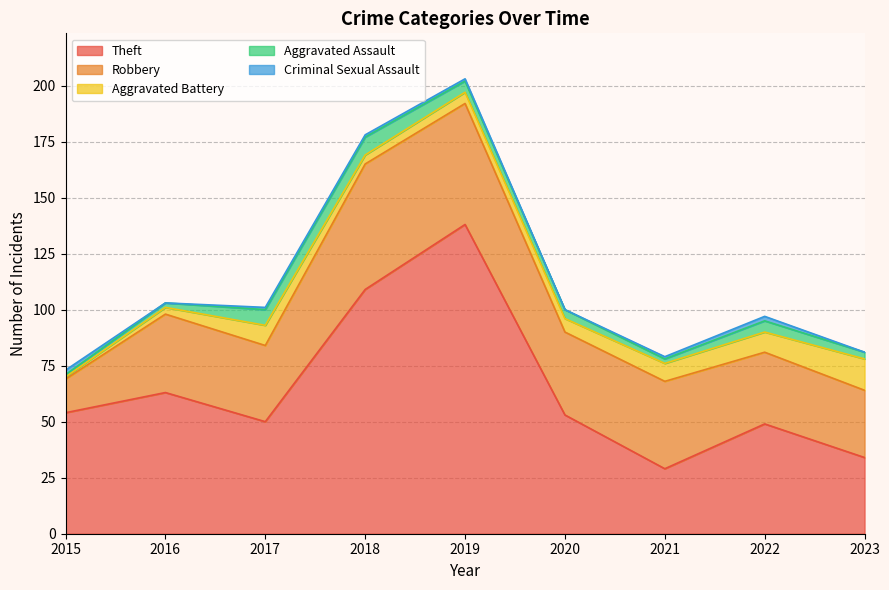

The Aggravated Assault series shows 3 at 2023. True or false?

True